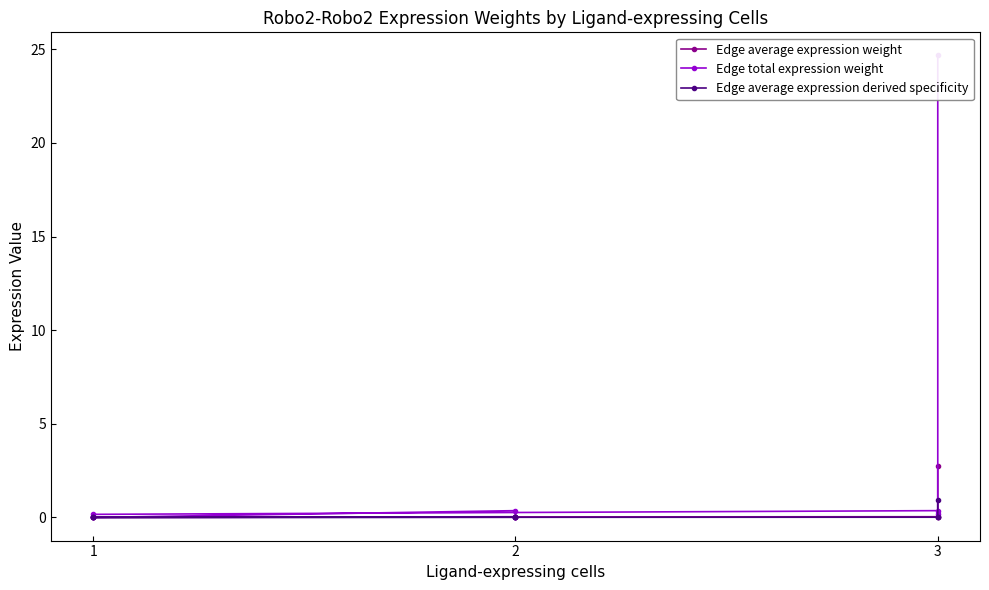

Which has a higher value, 3 or 3?

3